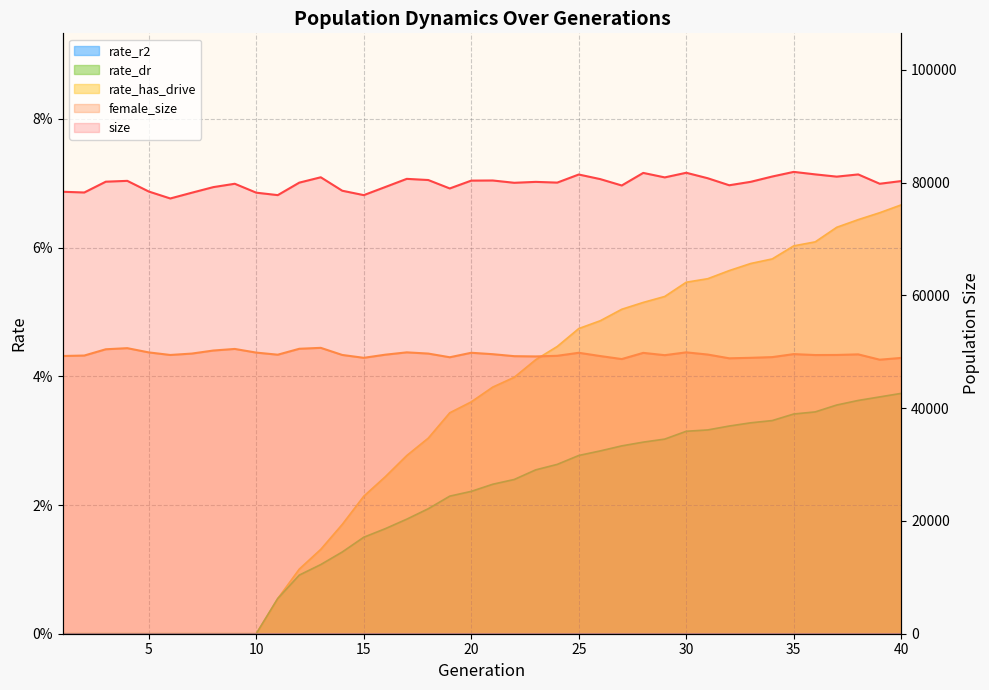

True or false: female_size has more than 0 points higher than both neighbors.

True